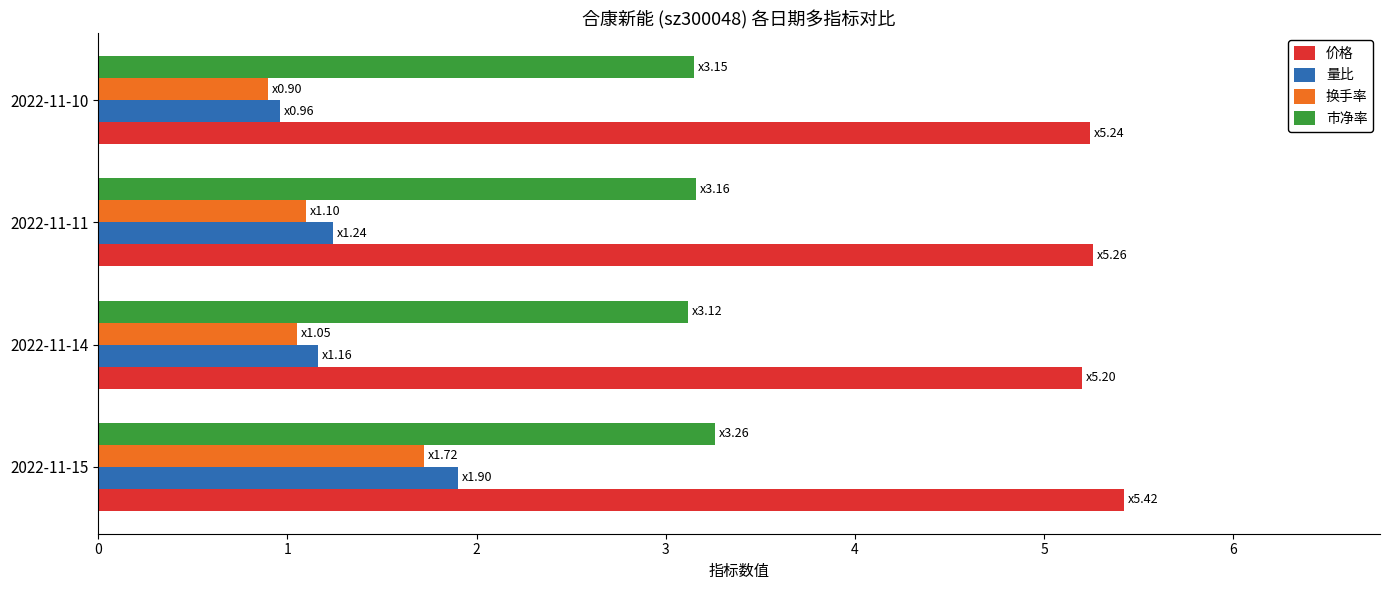

What are all the series names shown in the legend?

价格, 量比, 换手率, 市净率